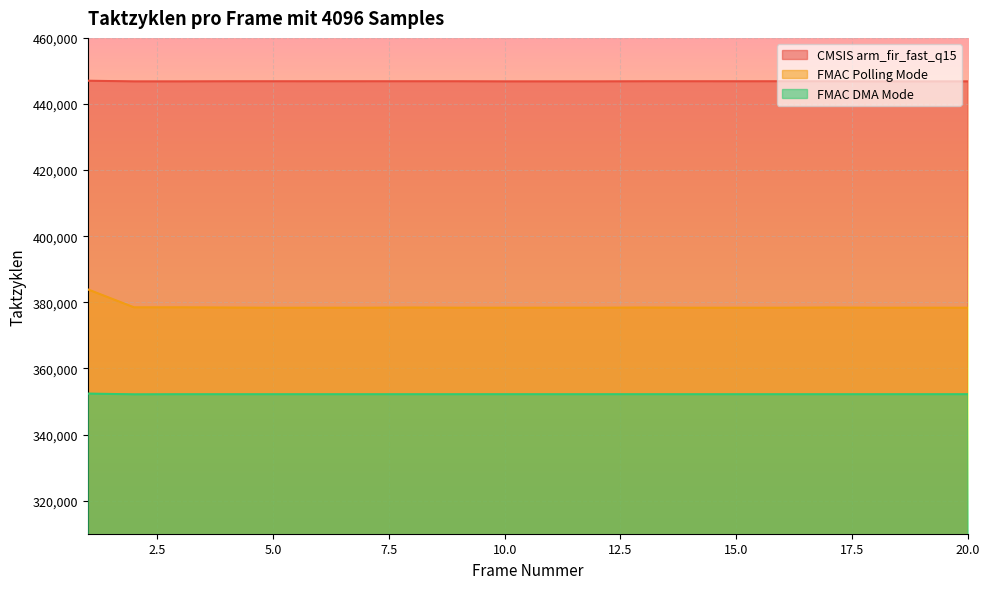

Reading left to right, extract all data points from this chart.

CMSIS arm_fir_fast_q15: 447042	446832	446832	446863	446865	446863	446864	446866	446866	446832	446833	446833	446864	446865	446863	446865	446864	446832	446831	446834
FMAC Polling Mode: 383920	378476	378479	378415	378353	378368	378368	378420	378371	378367	378369	378370	378419	378368	378366	378368	378421	378367	378370	378368
FMAC DMA Mode: 352397	352164	352193	352193	352193	352193	352193	352193	352193	352196	352193	352193	352195	352191	352193	352193	352193	352193	352196	352193